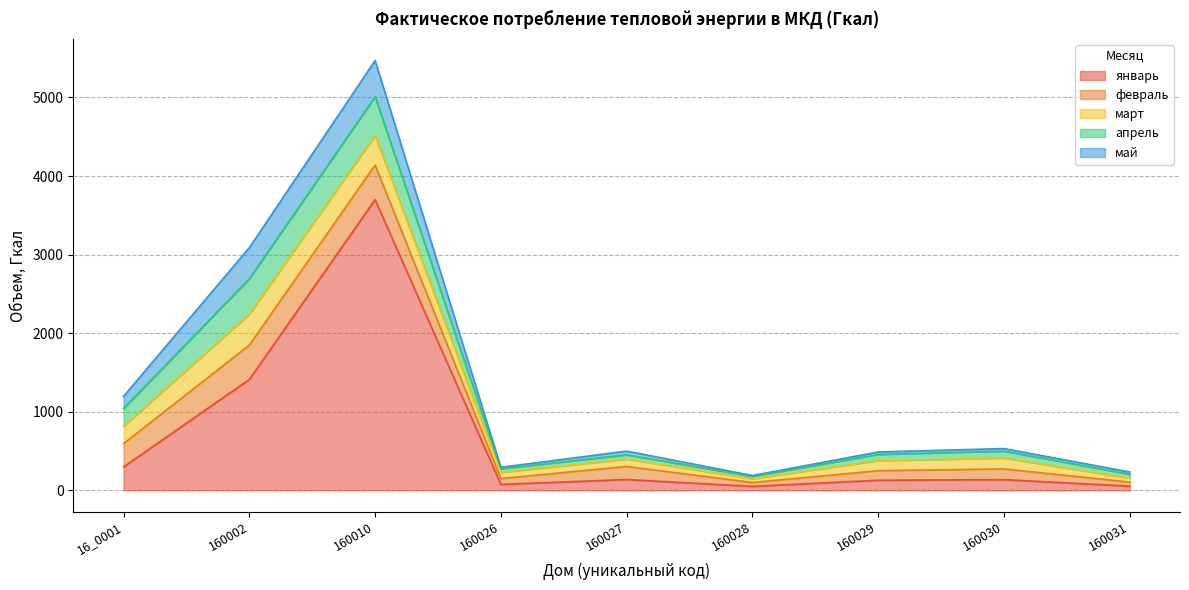

What is the greatest value displayed?

3699.6